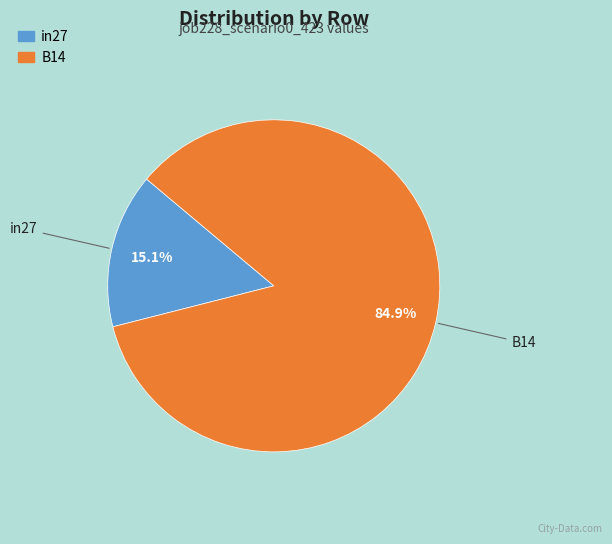

Is there any slice that represents more than half of the pie?

Yes